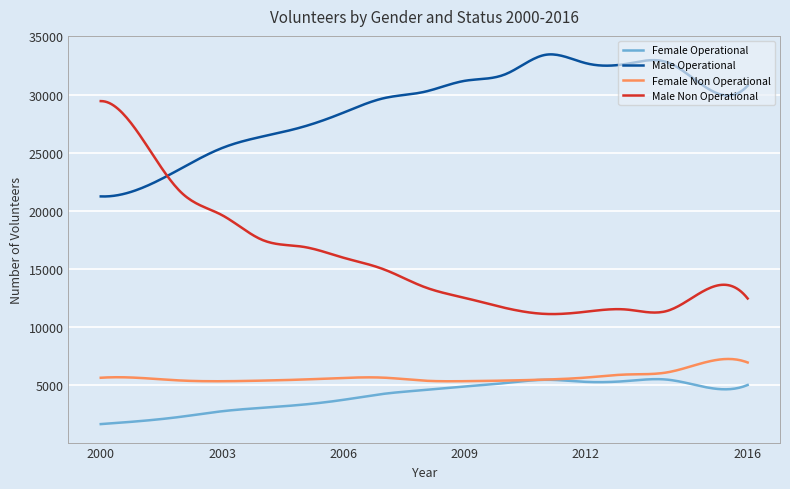

What is the average value of the Female Non Operational series?

5714.8